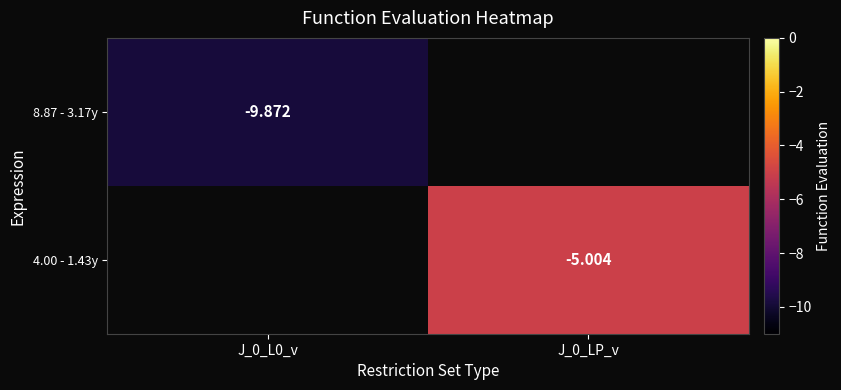

Where is 8.87 - 3.17y nearest to the value -9?

J_0_L0_v